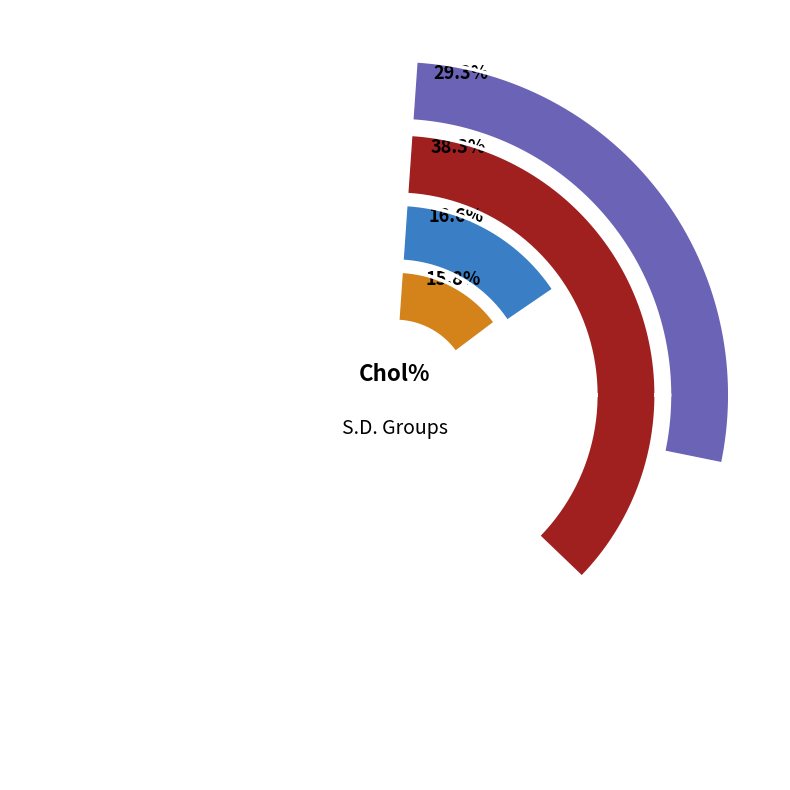

To the nearest percent, what is the difference between the 0 - 1 and 0 - 2 slice percentages?

3%